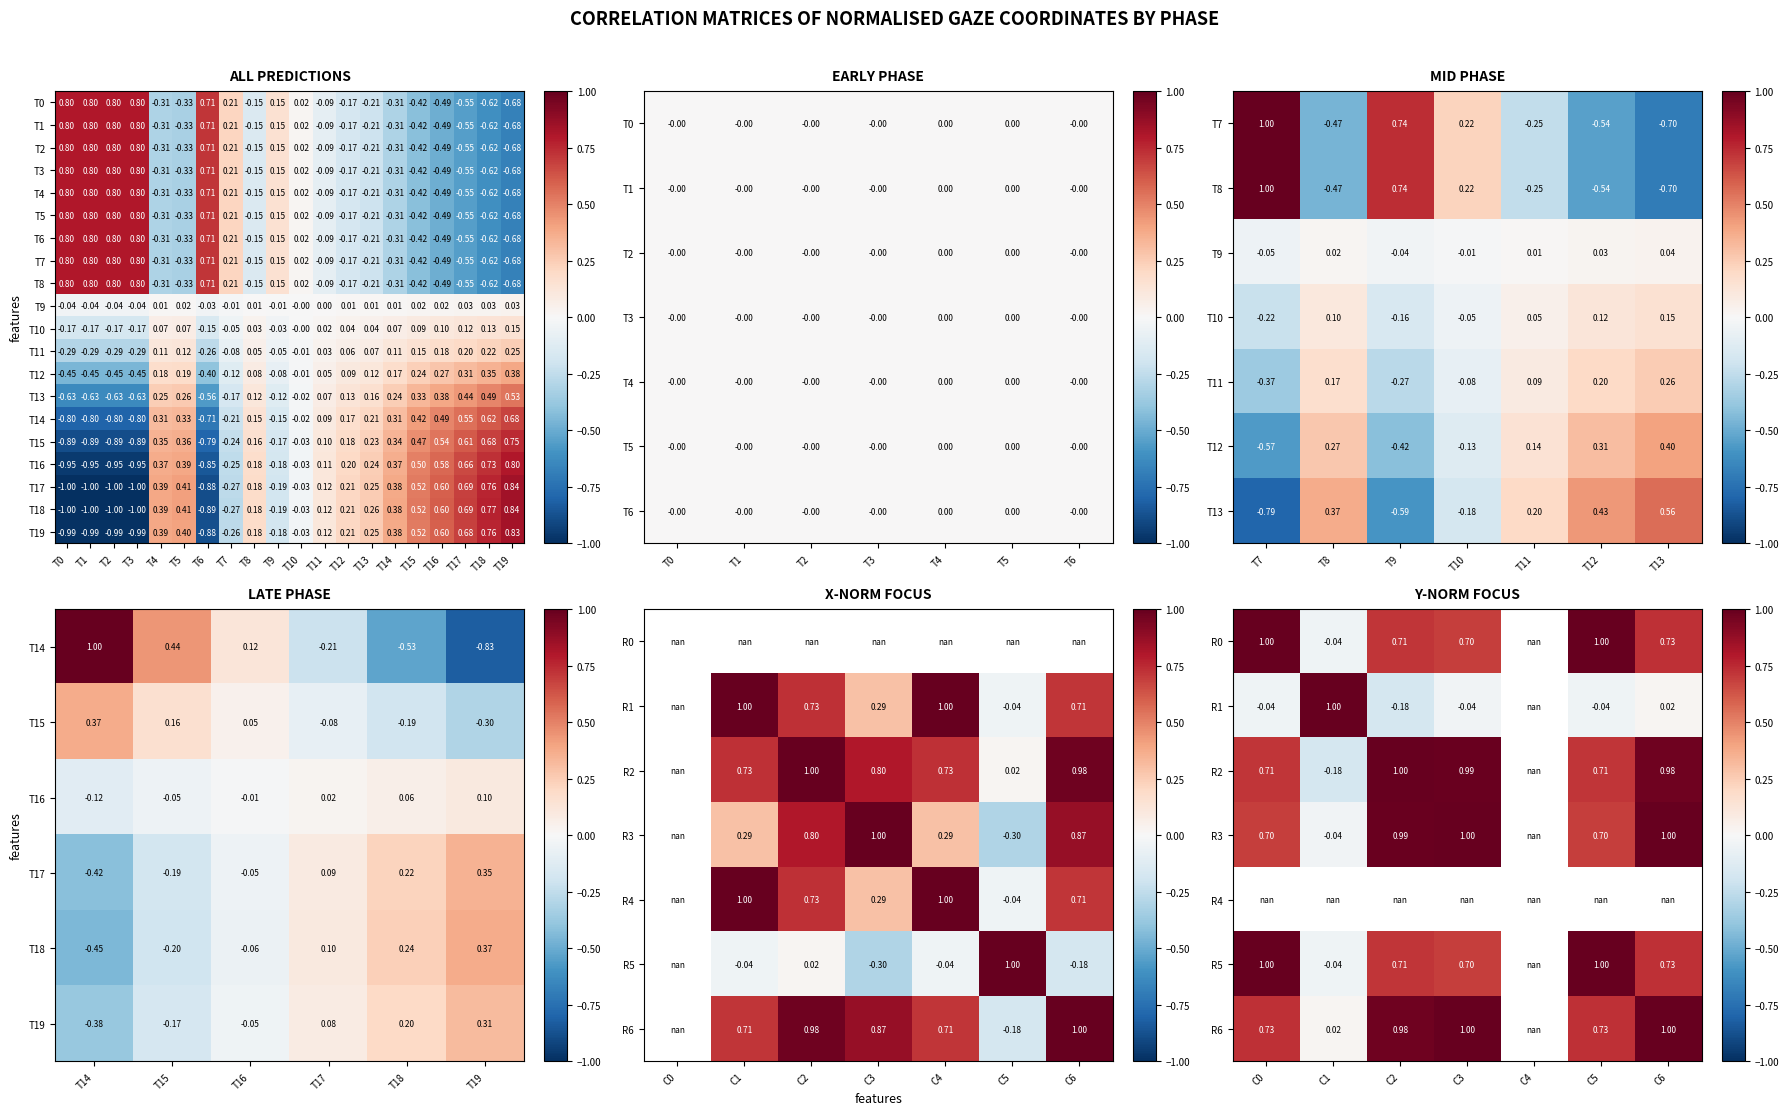

True or false: the data shows -0.5 at T5.

False